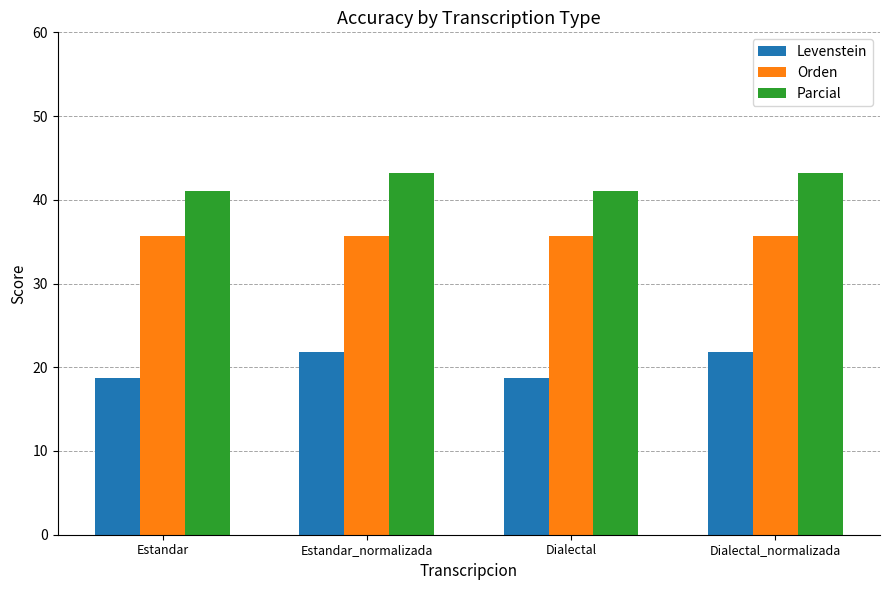

What is the difference between the highest and lowest values at Estandar?

22.3